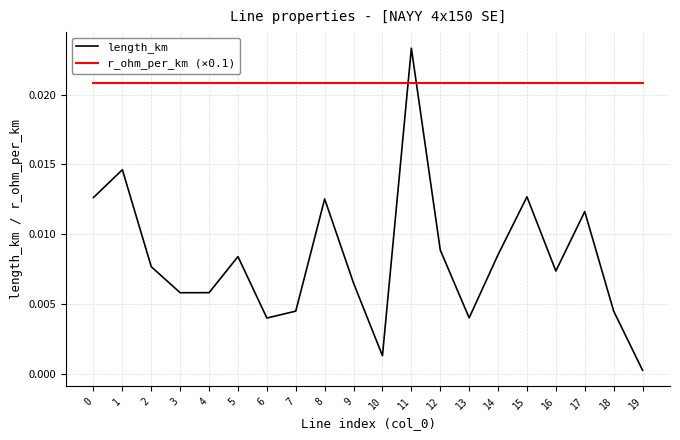

At which category does the chart reach its minimum across all series?

19